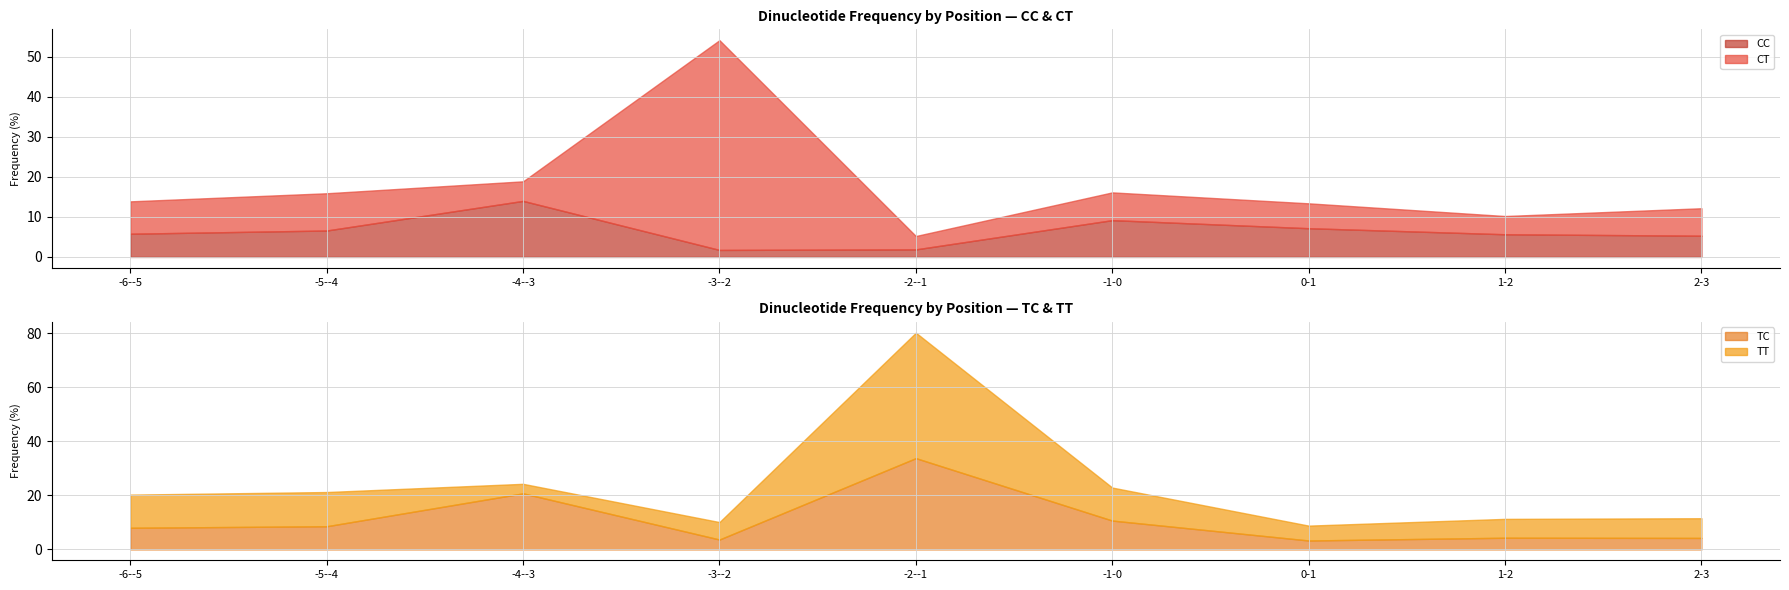

Which series changed the most between -5--4 and -3--2?

CT